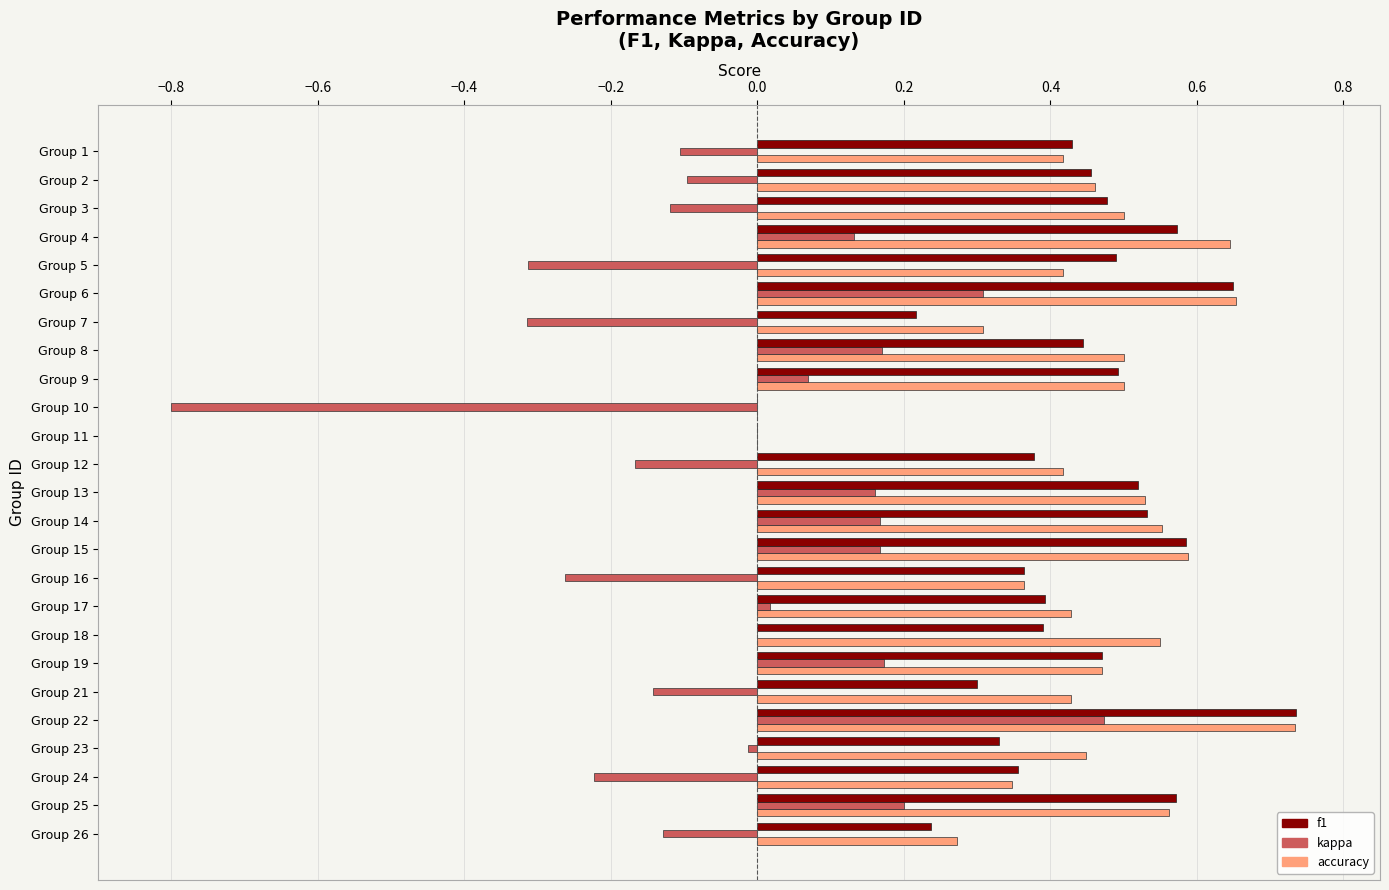

Count the number of categories in the chart.

25